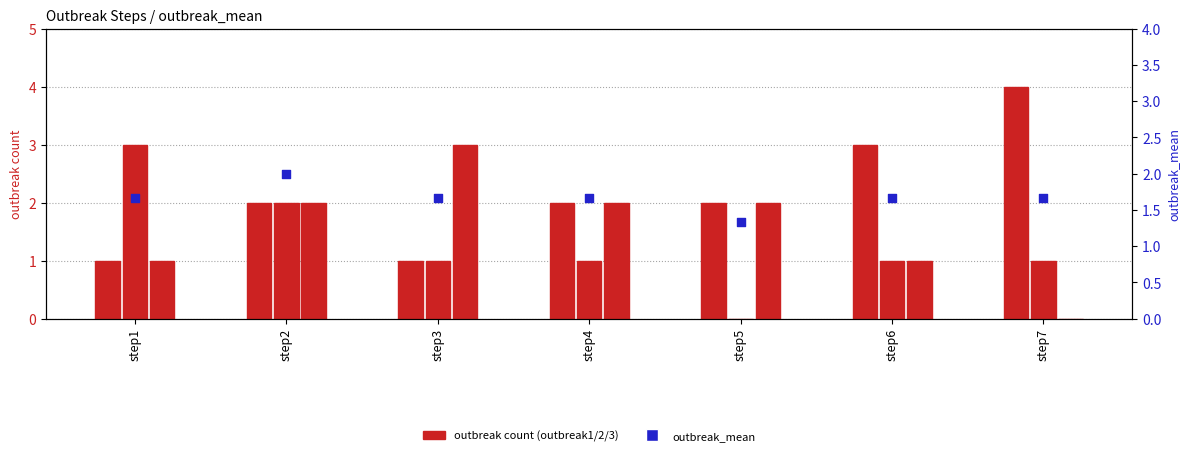

Which series reaches the minimum Y coordinate?

outbreak1